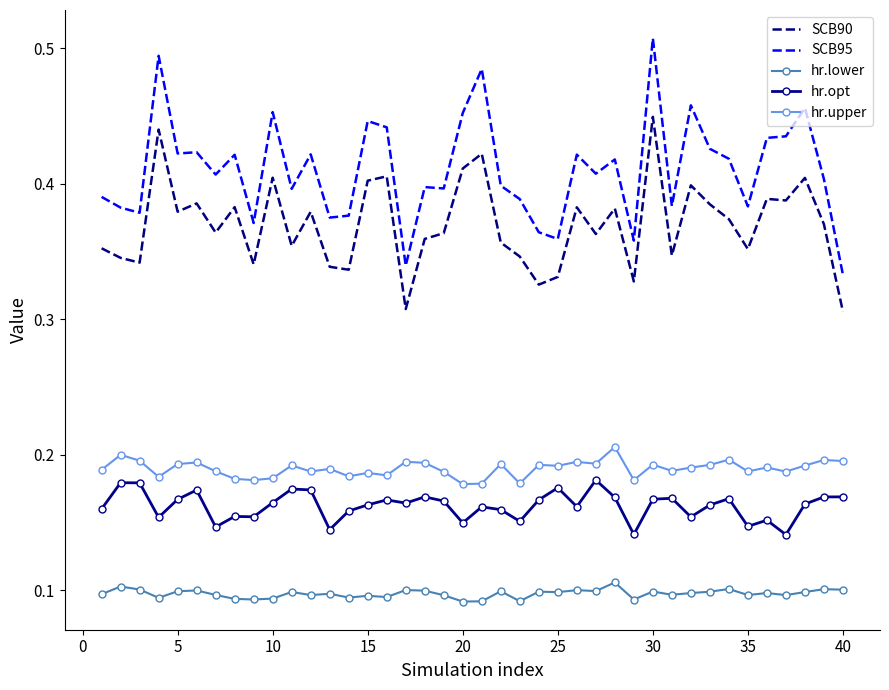

Which series has the largest total across all categories?

SCB95